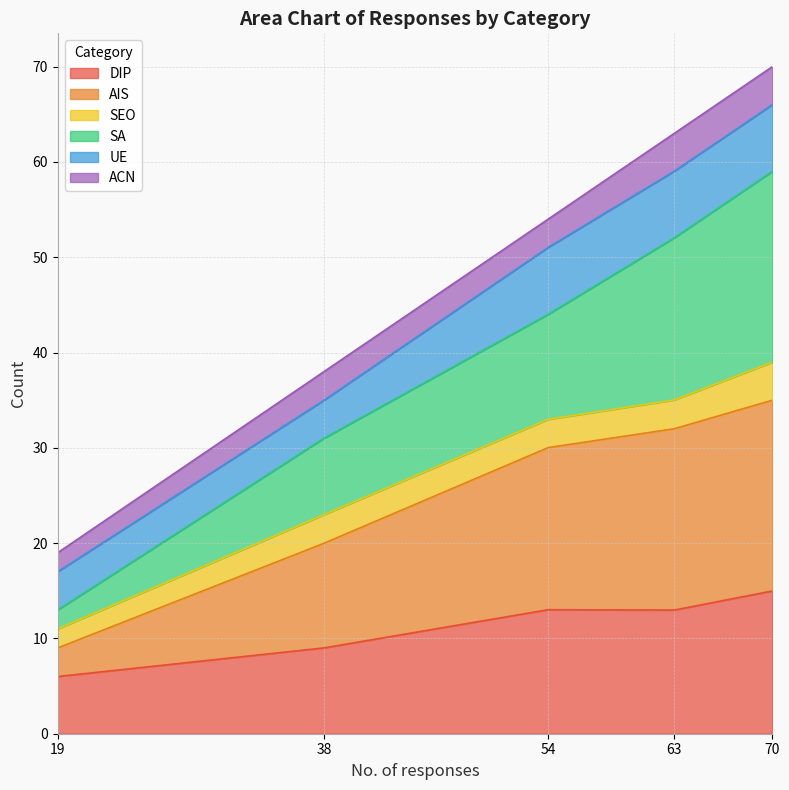

True or false: SA has a value of 73.0 at 54.

False